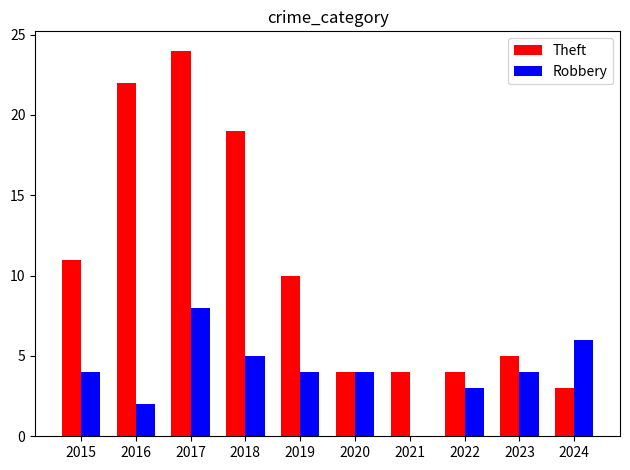

How many groups of bars are there?

10